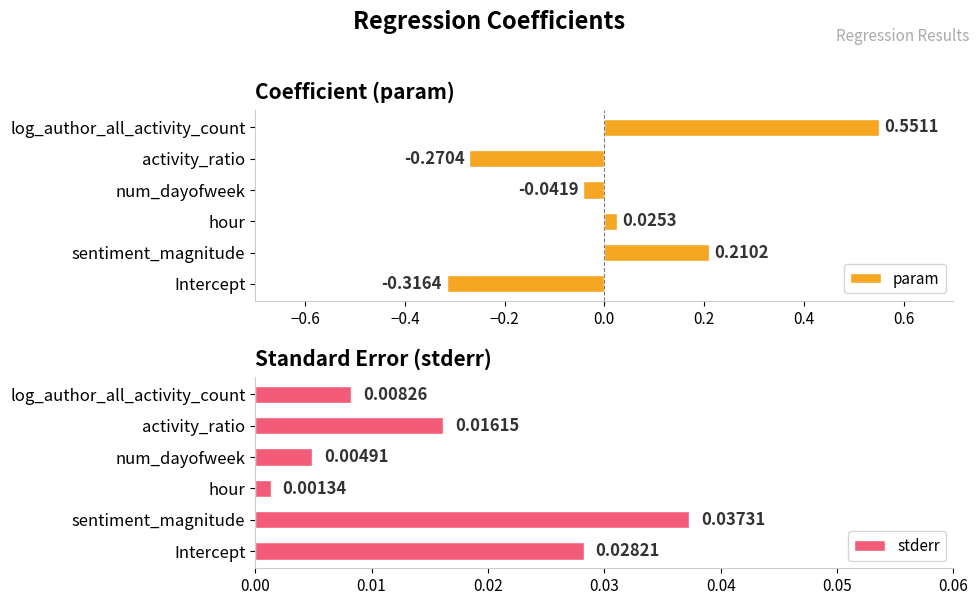

At which label does param reach its minimum?

Intercept